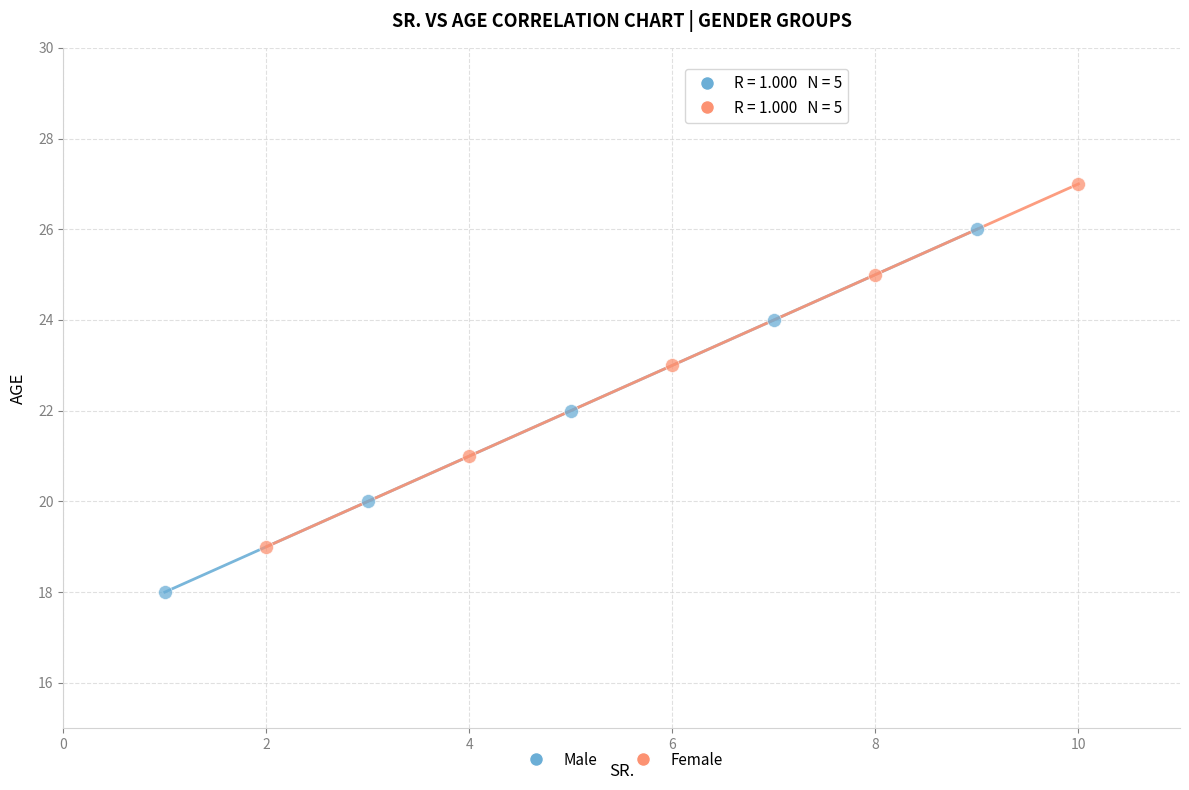

Which series reaches the maximum Y coordinate?

Female